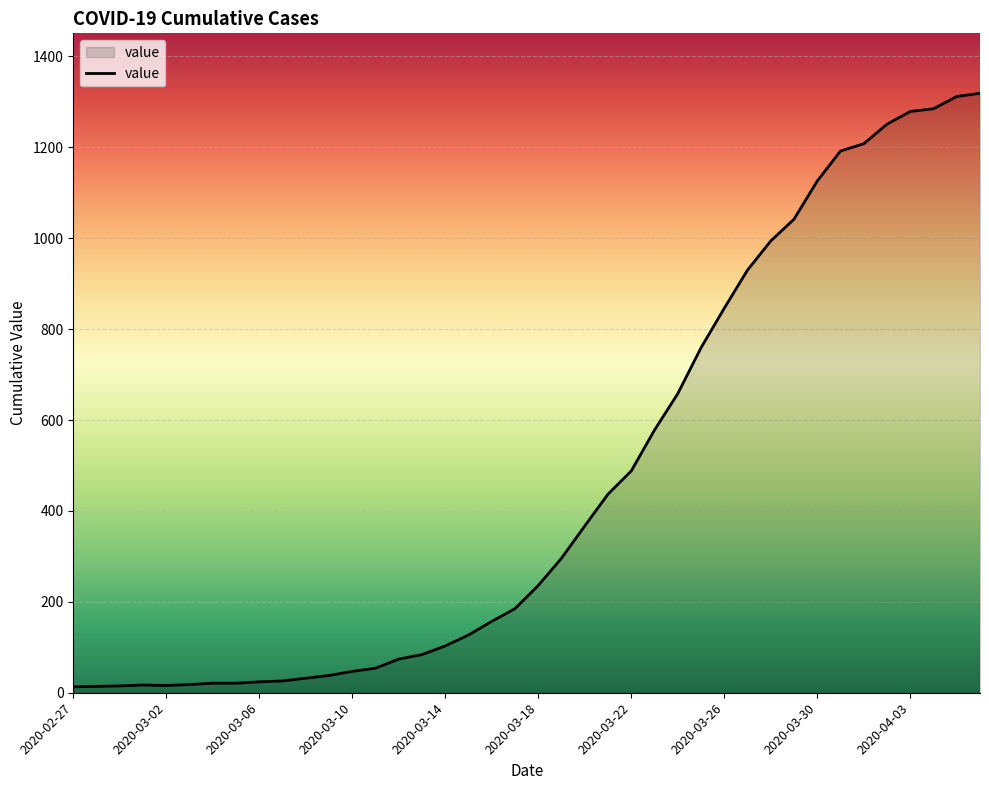

What is the maximum value shown in the chart?

1319